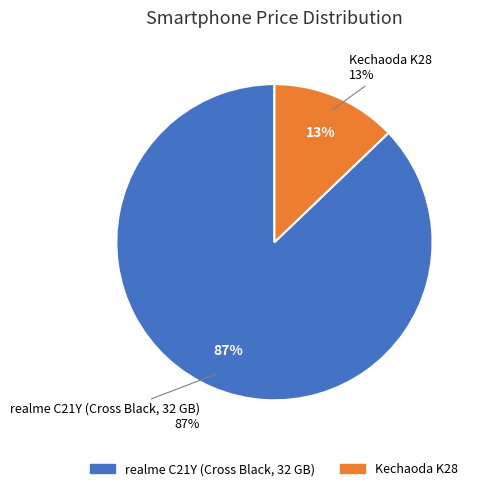

Rank the categories by value from highest to lowest.

realme C21Y (Cross Black, 32 GB), Kechaoda K28